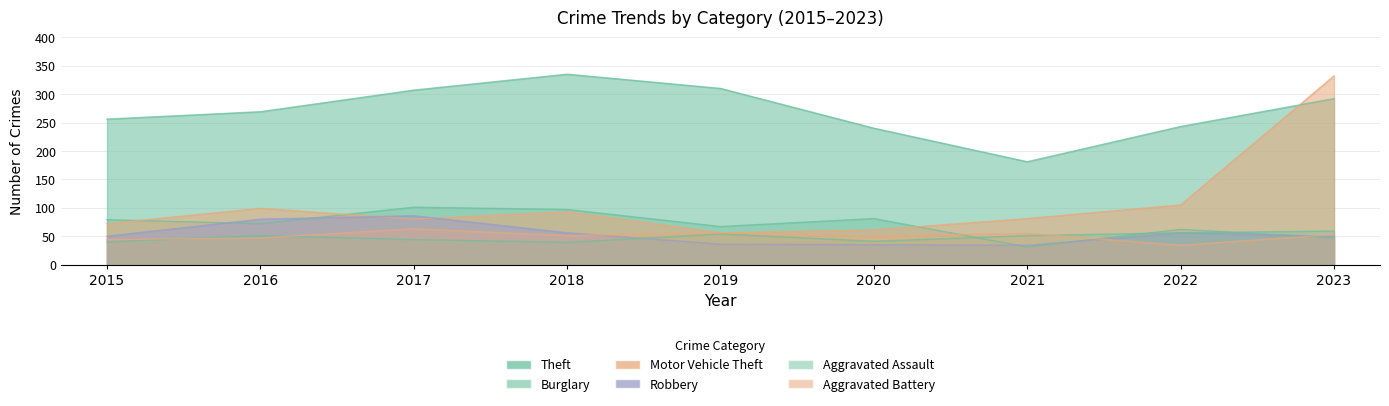

True or false: Aggravated Battery and Motor Vehicle Theft cross at least once.

False